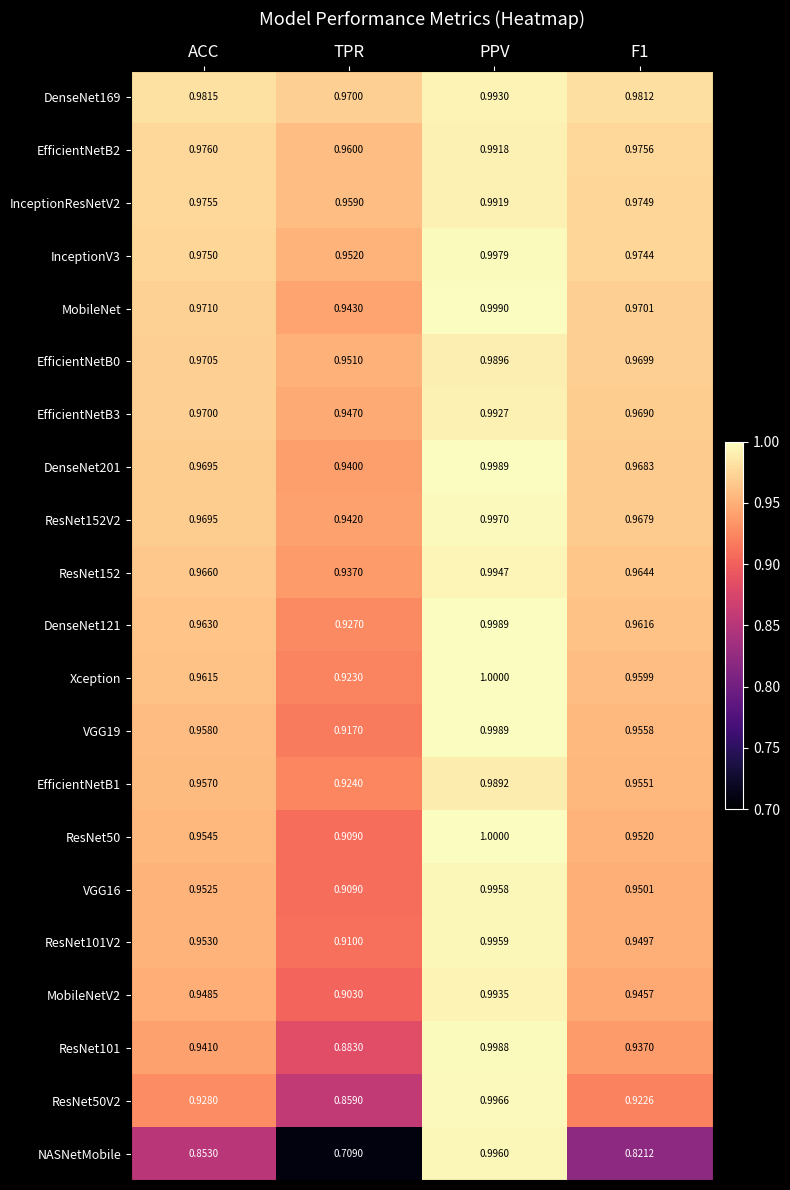

What is the total value across all series at F1?

20.0